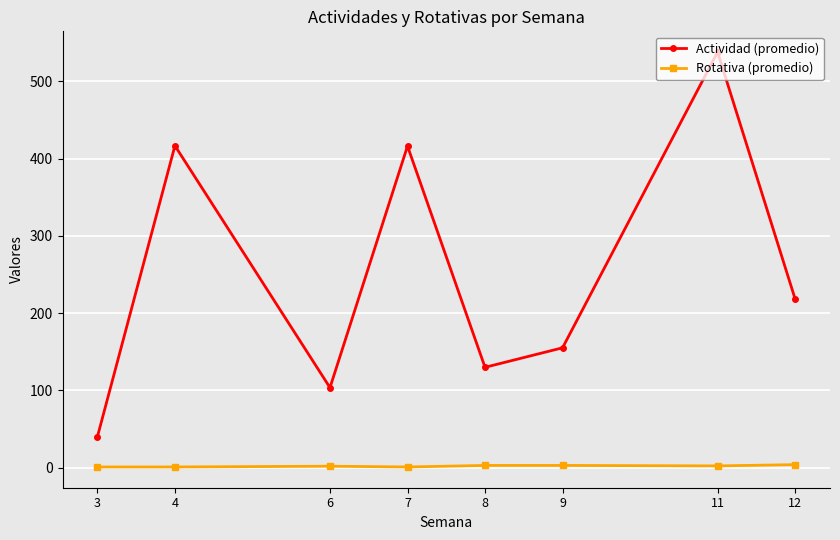

What is the average value of the Rotativa (promedio) series?

2.2